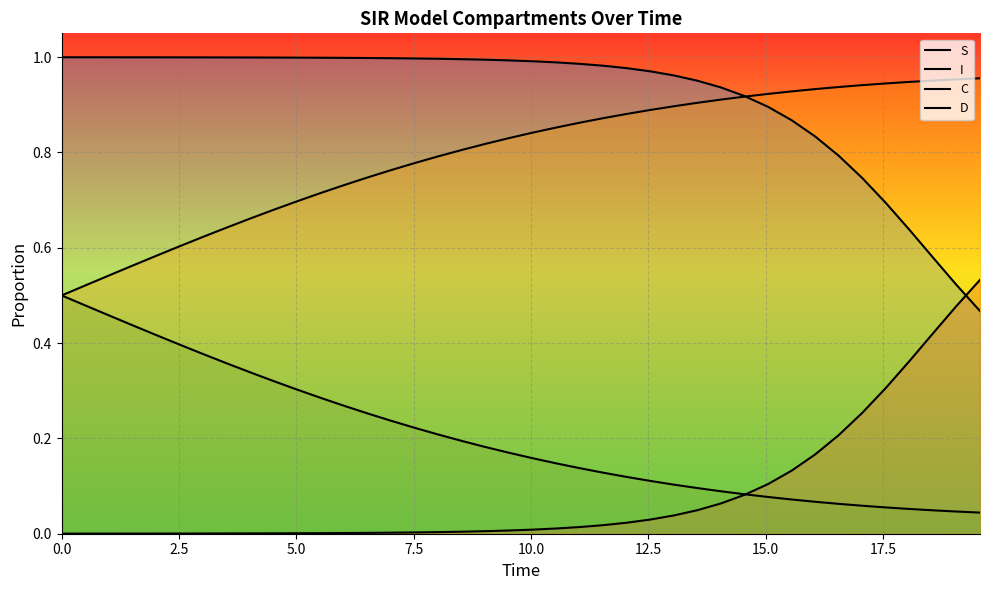

Count the number of data series in this chart.

4